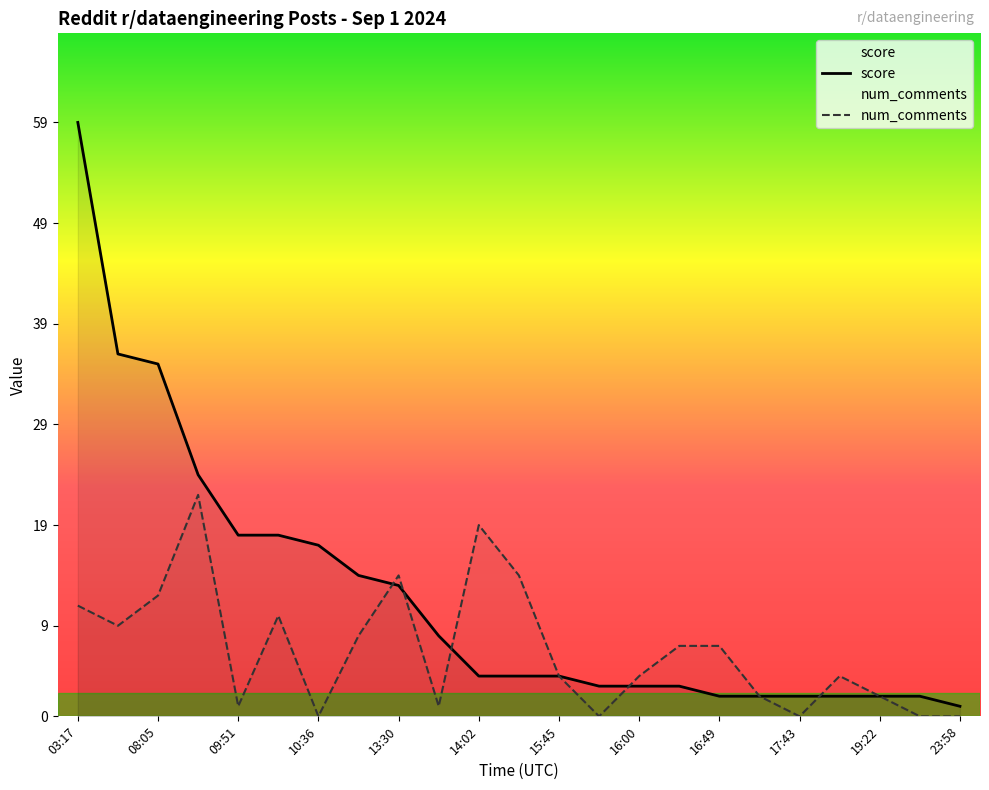

Which category has the lowest value across all series?

10:36